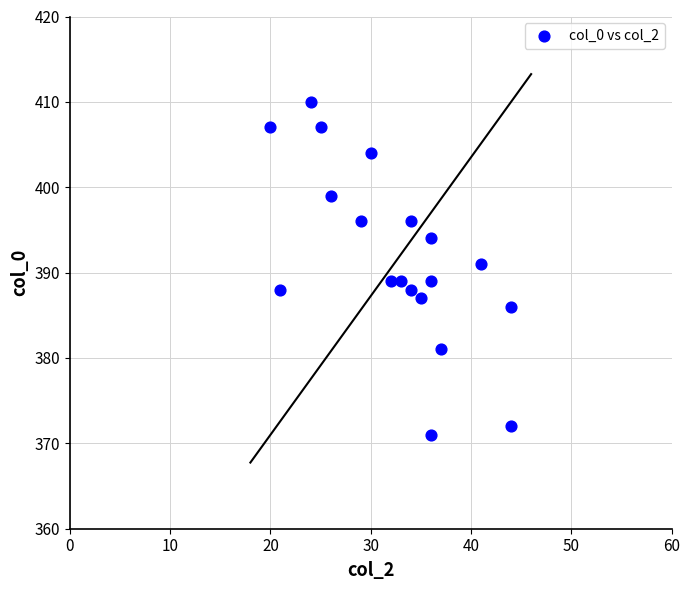

What is the range of X values (max minus min)?

24